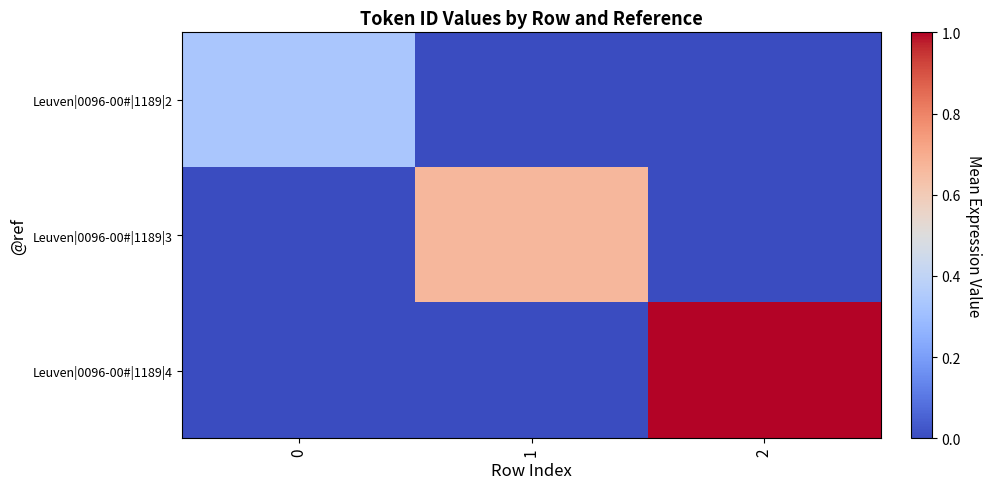

Reading left to right, what are all the values shown in this chart?

Leuven|0096-00#|1189|2: 0=0.3	1=0.0	2=0.0
Leuven|0096-00#|1189|3: 0=0.0	1=0.7	2=0.0
Leuven|0096-00#|1189|4: 0=0.0	1=0.0	2=1.0